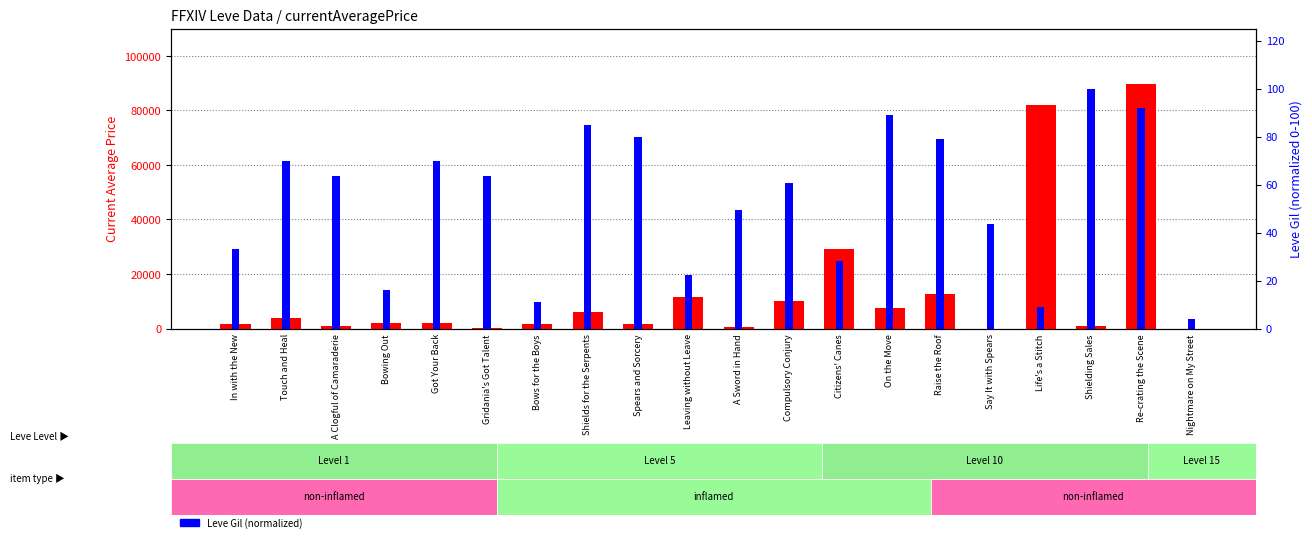

Rank the categories by Leve Gil (normalized) value from highest to lowest.

Shielding Sales, Re-crating the Scene, On the Move, Shields for the Serpents, Spears and Sorcery, Raise the Roof, Touch and Heal, Got Your Back, A Clogful of Camaraderie, Gridania's Got Talent, Compulsory Conjury, A Sword in Hand, Say It with Spears, In with the New, Citizens' Canes, Leaving without Leave, Bowing Out, Bows for the Boys, Life's a Stitch, Nightmare on My Street